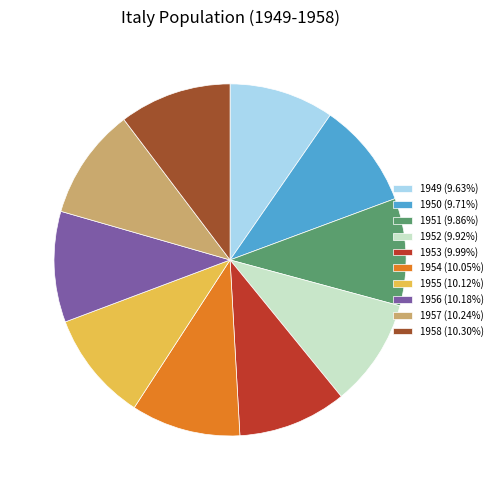

Combined, do 1955 (10.12%) and 1954 (10.05%) account for over 50%?

No